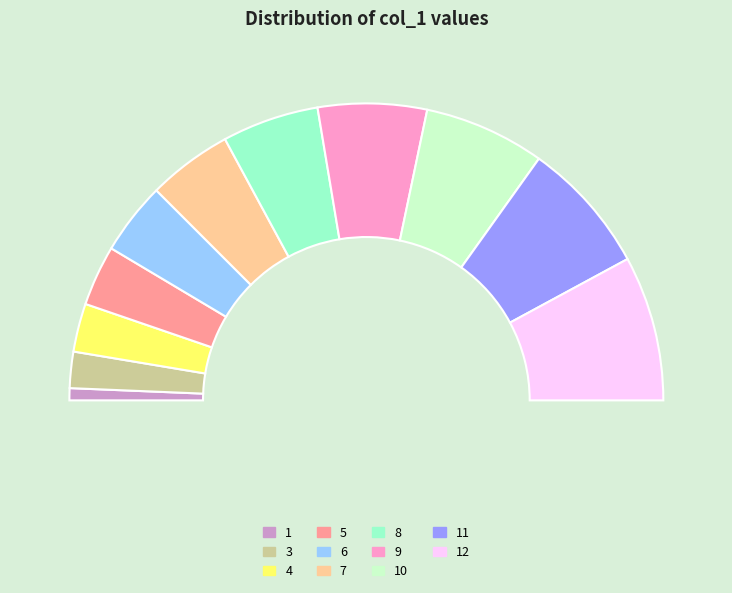

What is the largest slice in the pie chart?

12